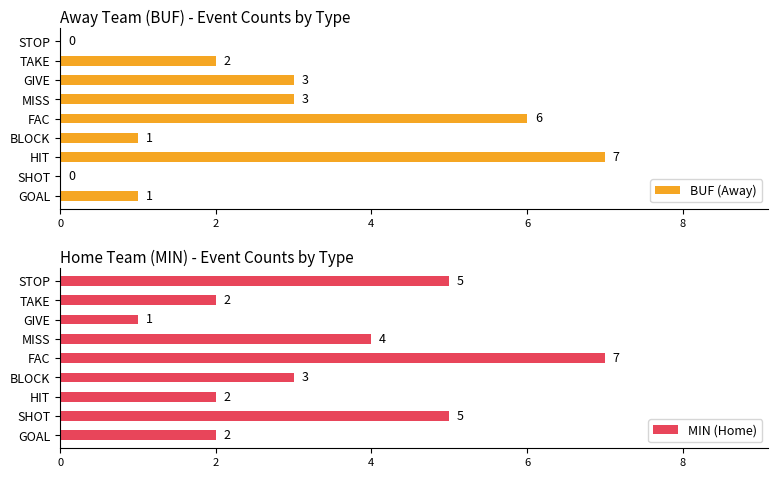

List the series in order of their overall mean, lowest first.

BUF (Away), MIN (Home)